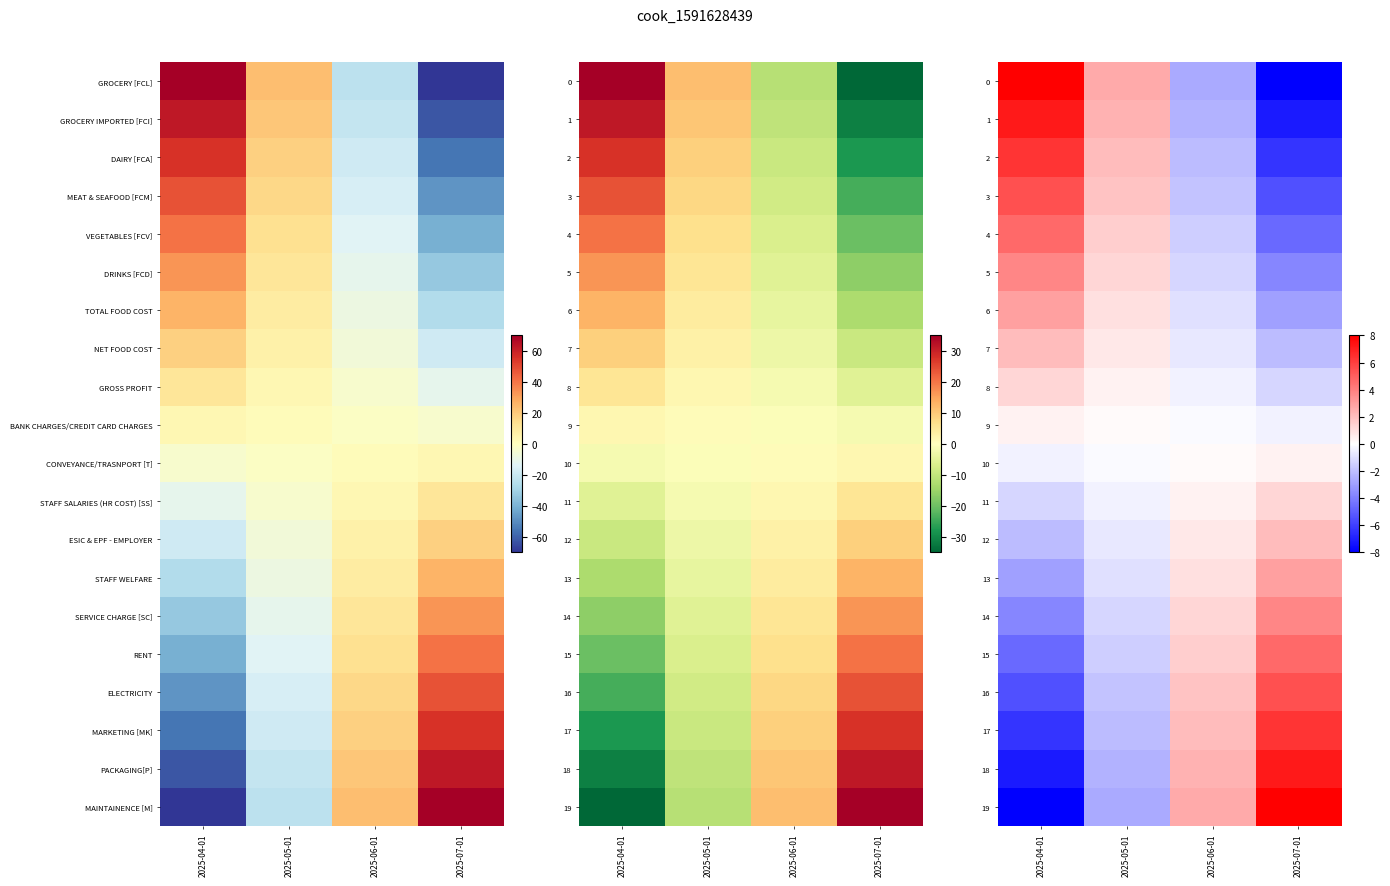

At which category does the chart reach its peak across all series?

2025-04-01